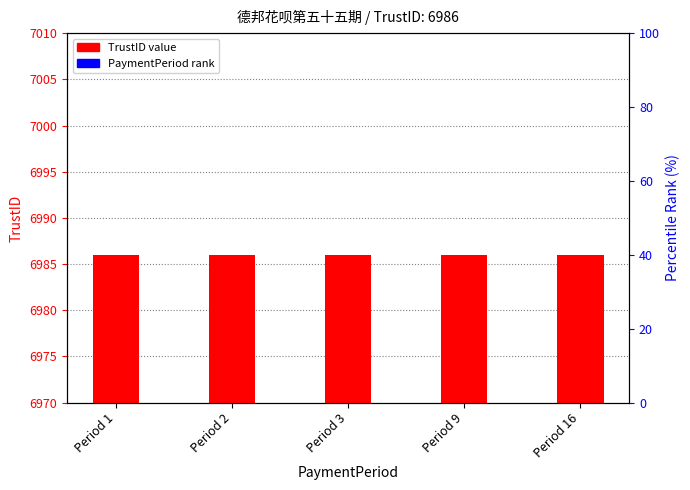

At how many categories does at least one series exceed 6985?

5